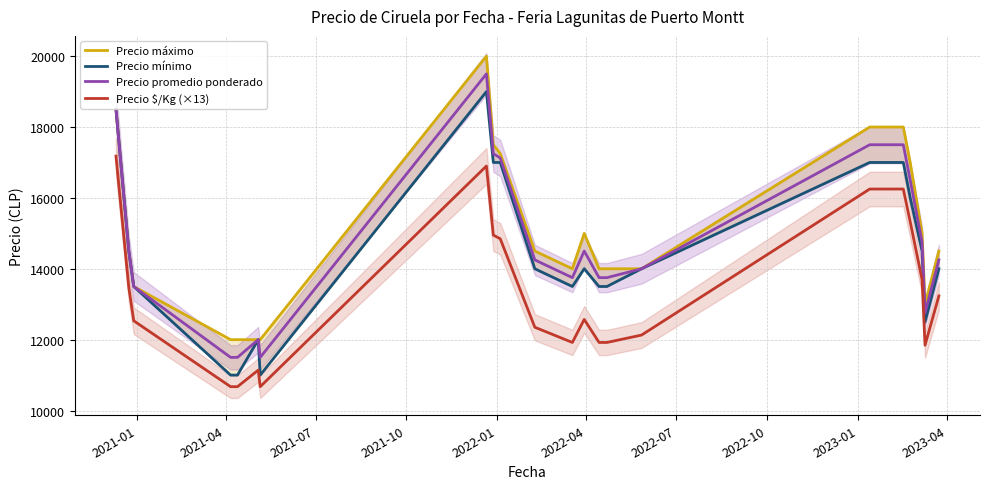

At how many categories does at least one series exceed 19473?

1